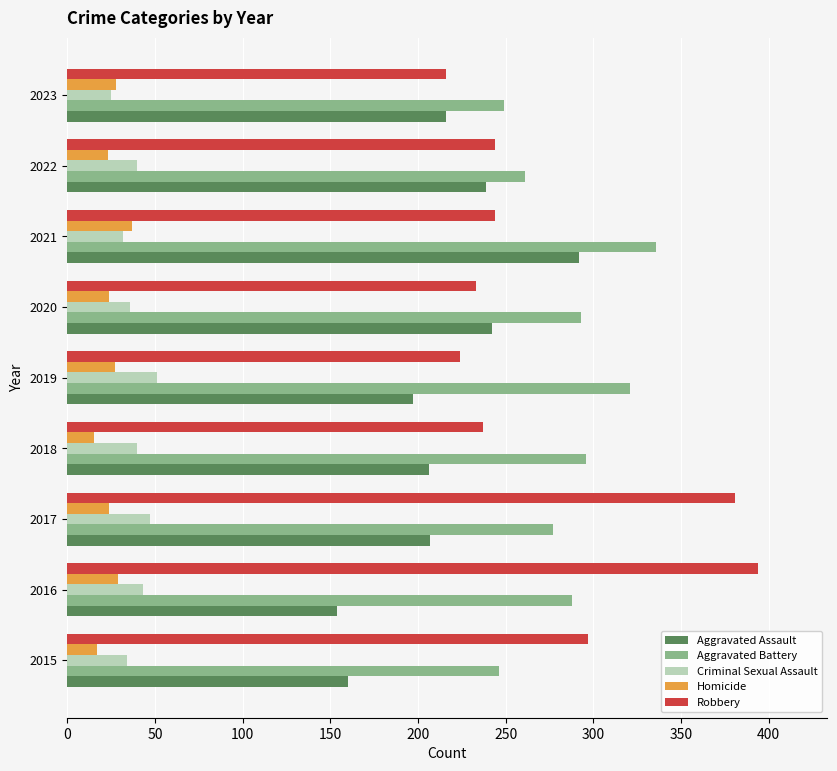

True or false: Robbery has a value of 156 at 2022.

False